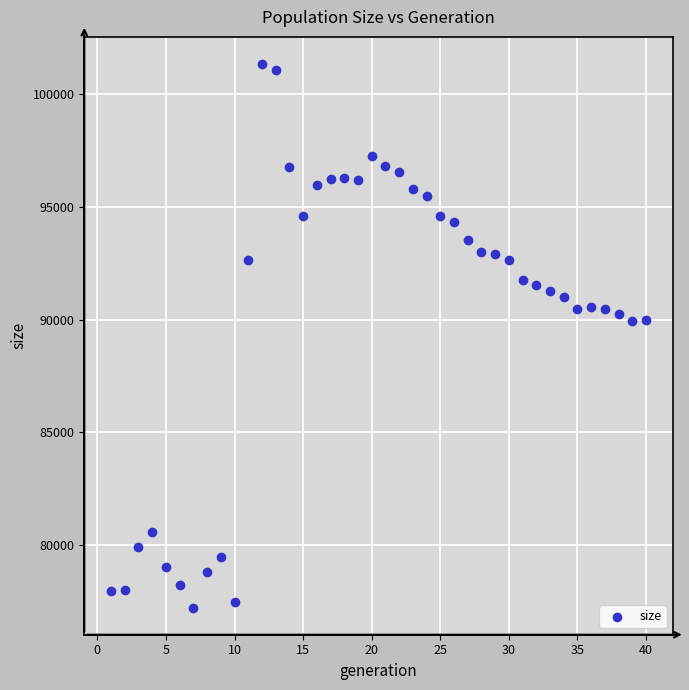

What is the range of Y values (max minus min)?

24086